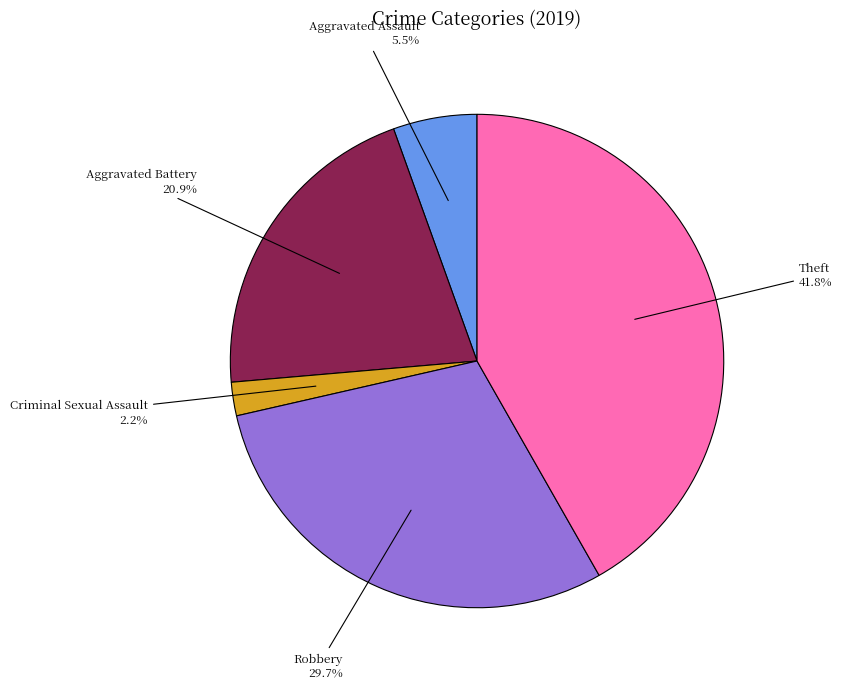

Is there any slice that represents more than half of the pie?

No